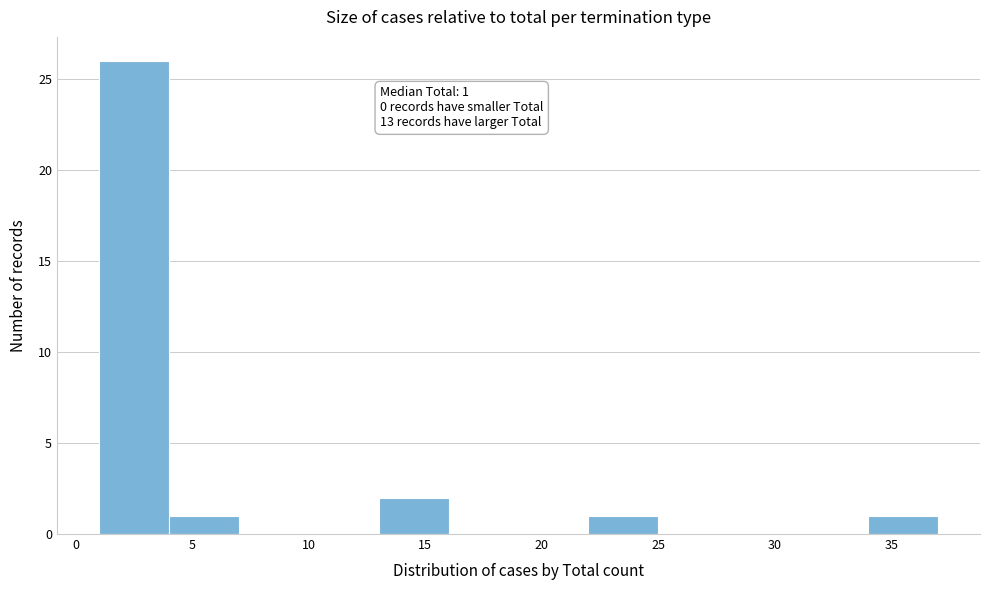

Over which range of the x-axis is the bar tallest?

1 to 4